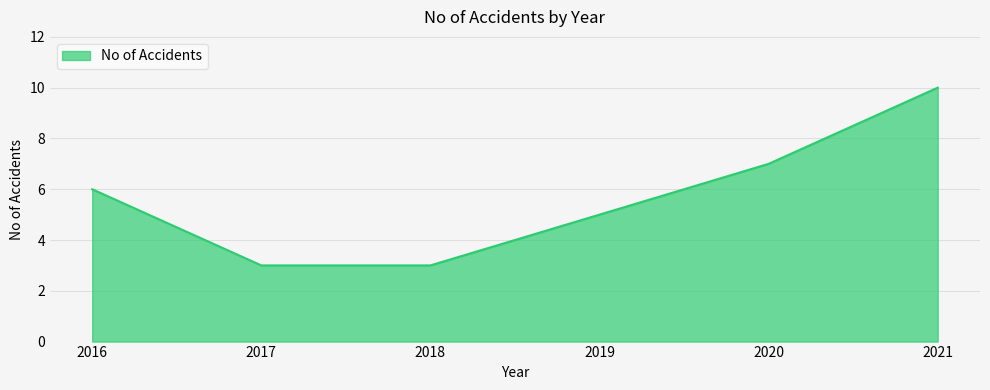

True or false: the data shows 16 at 2021.

False